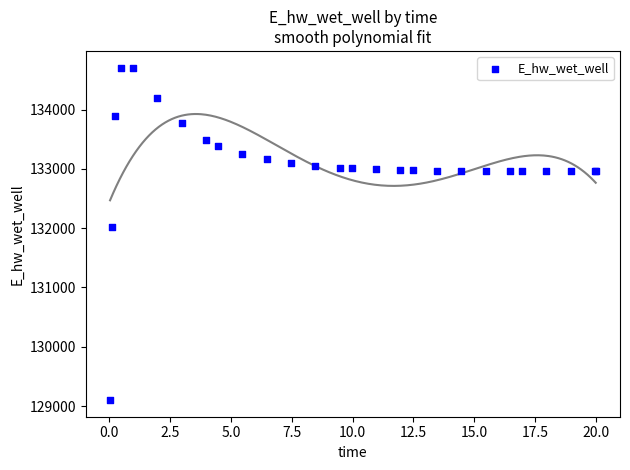

What Y value in the scatter plot is closest to 131903?

132025.5